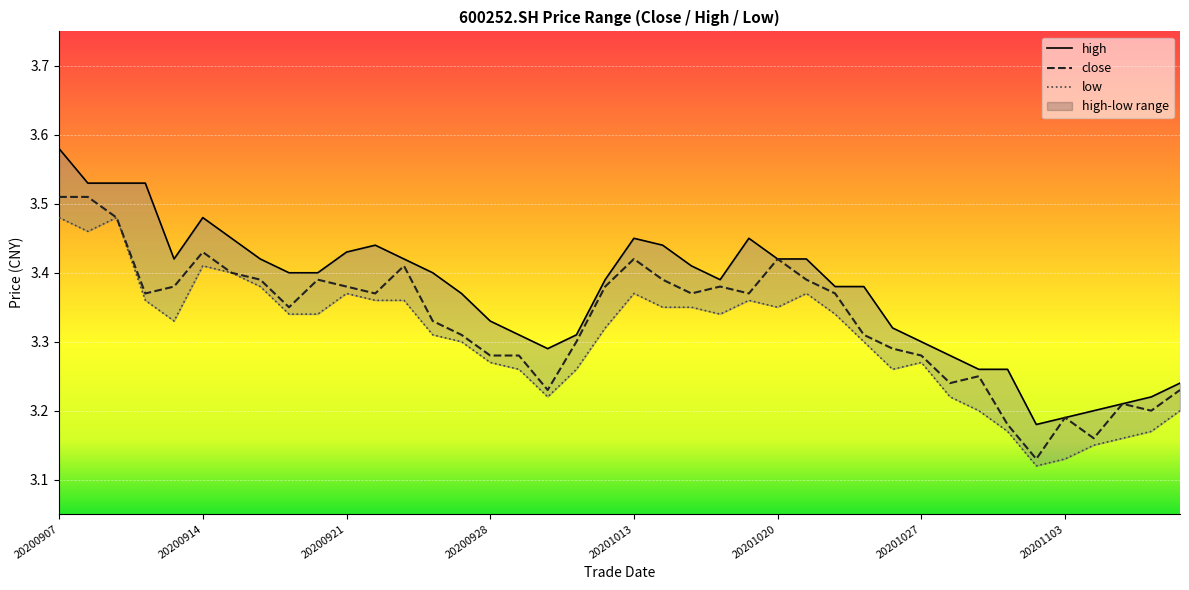

True or false: close and high cross at least once.

False